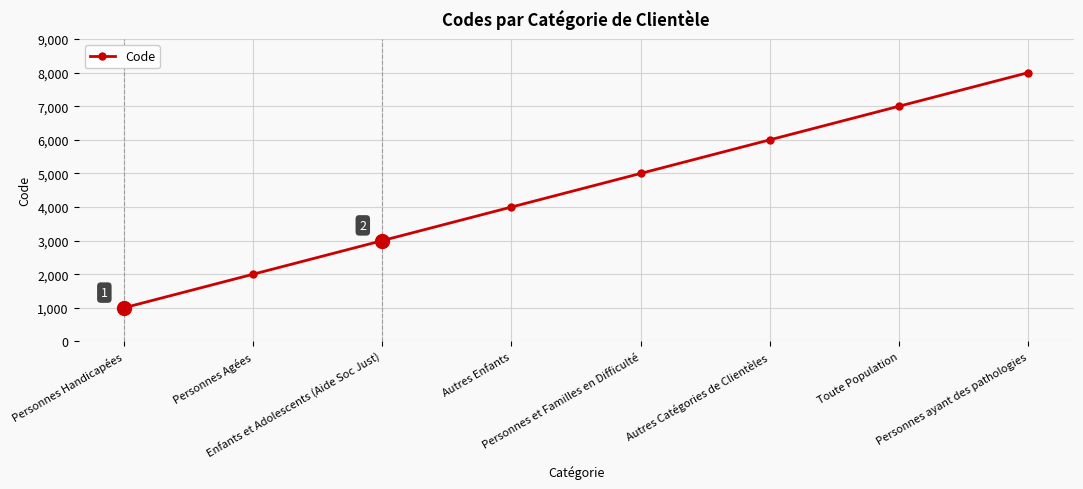

What is the difference between the second highest and minimum values?

6000